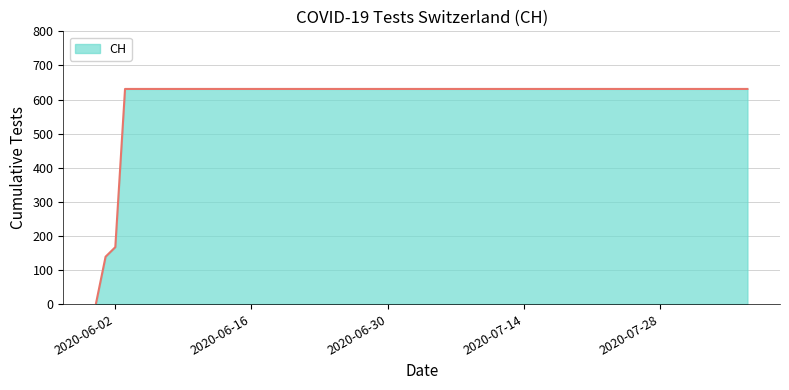

What is the difference between the maximum and minimum values?

631